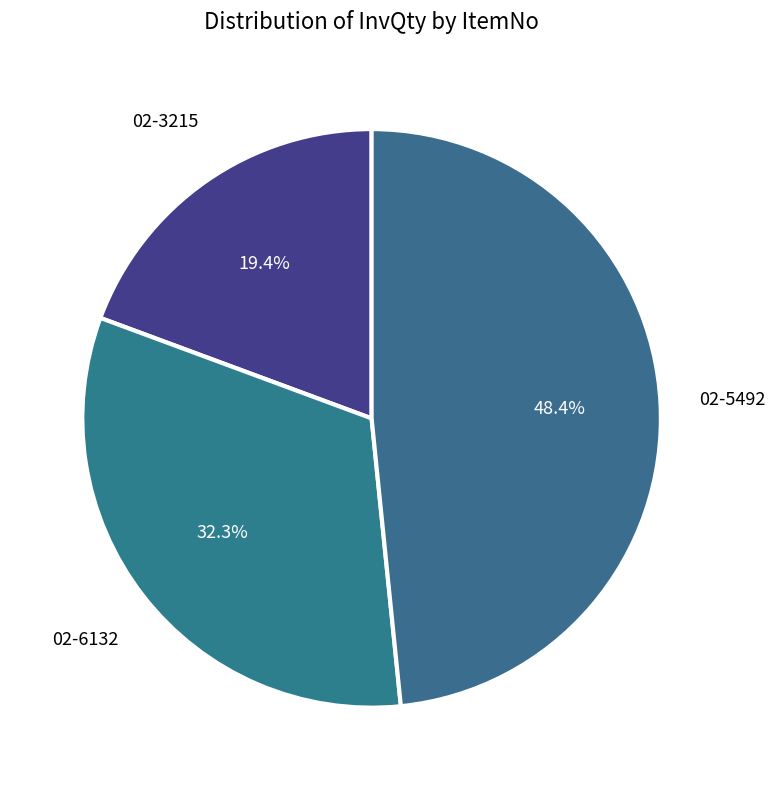

To the nearest percent, what is the average slice percentage?

33%